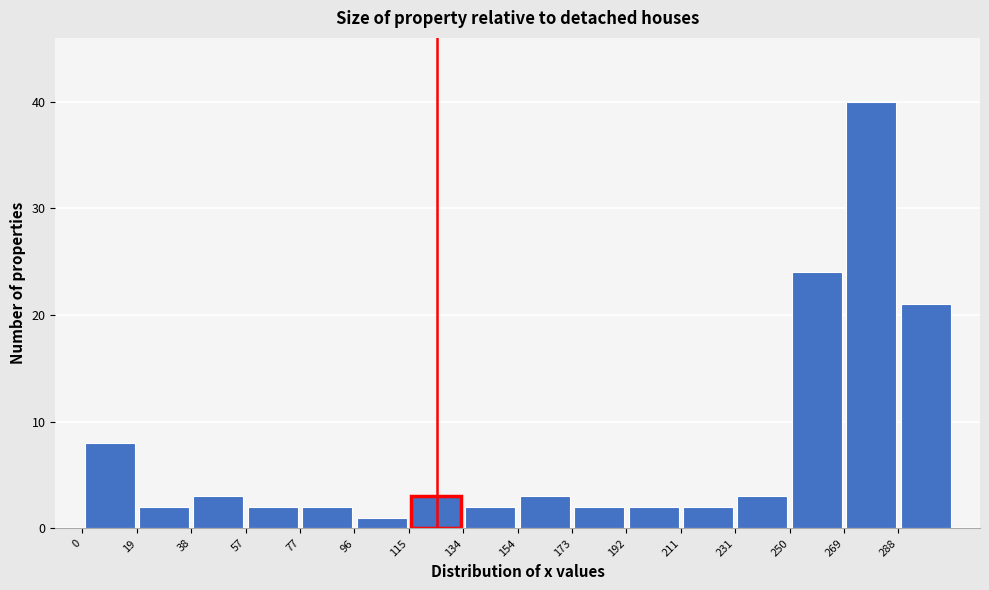

How tall is the bar that spans 174 to 192 on the x-axis? Neither the bar edges nor the heights are printed on the chart, so give them approximately, as read against the axes.

2